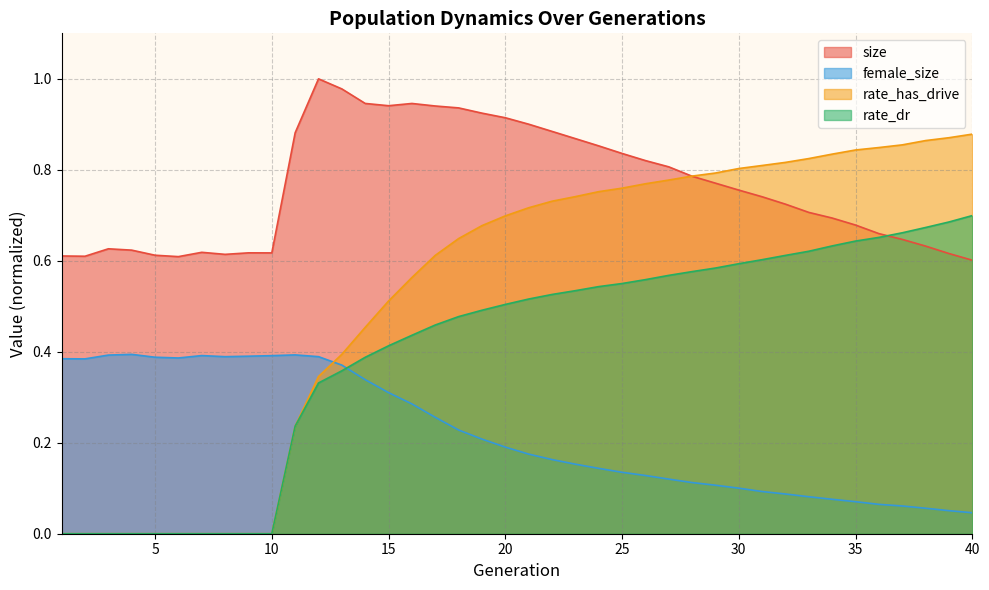

How many female_size values are between 0 and 1?

40